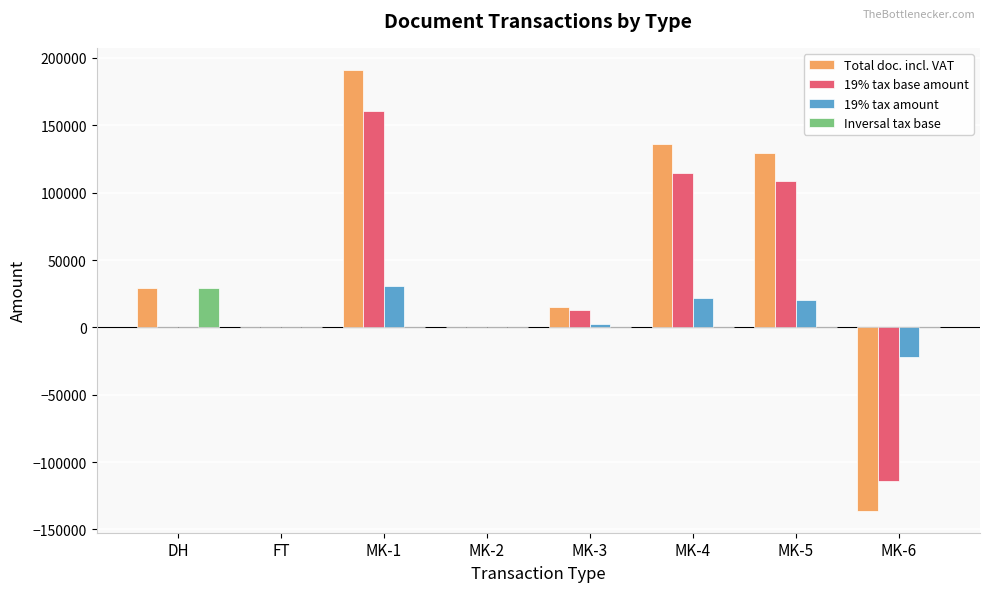

True or false: 19% tax base amount has a value of 207.5 at MK-2.

True